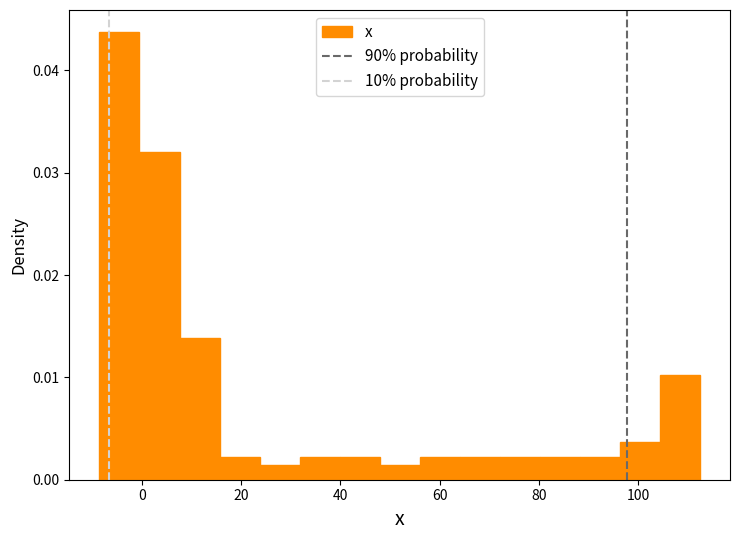

Reading left to right, list every bar in this chart as the range it spans on the x-axis followed by its height. Neither the bar edges nor the heights are printed on the chart, so give them approximately, as read against the axes.

-8 to 0: 0.044
0 to 8: 0.032
8 to 16: 0.014
16 to 24: 0.002
24 to 32: 0.001
32 to 40: 0.002
40 to 48: 0.002
48 to 56: 0.001
56 to 64: 0.002
64 to 72: 0.002
72 to 80: 0.002
80 to 88: 0.002
88 to 96: 0.002
96 to 104: 0.004
104 to 112: 0.010